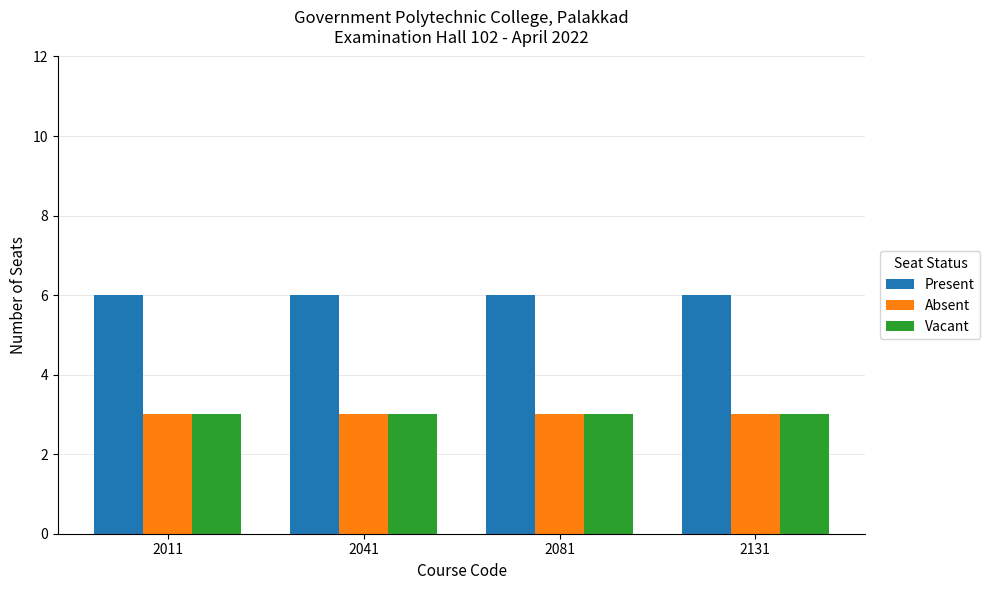

What is the highest value of the Absent series?

3